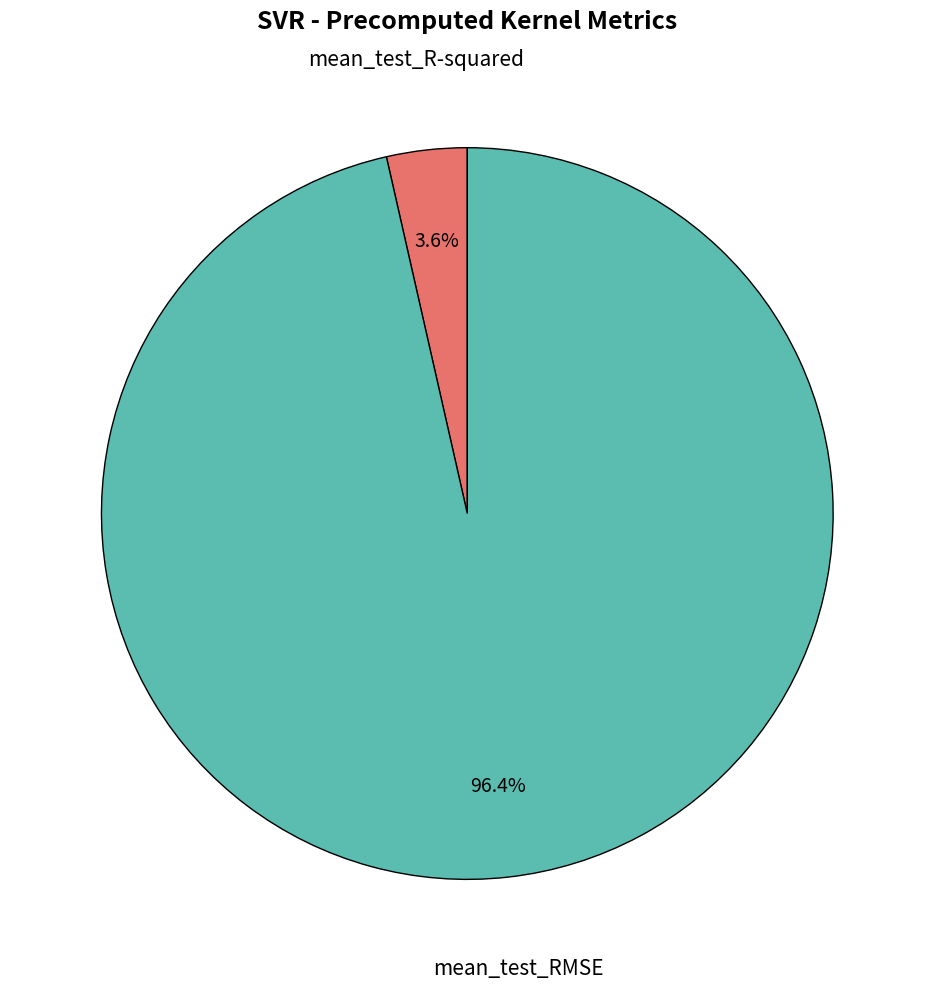

Does any single category account for the majority?

Yes